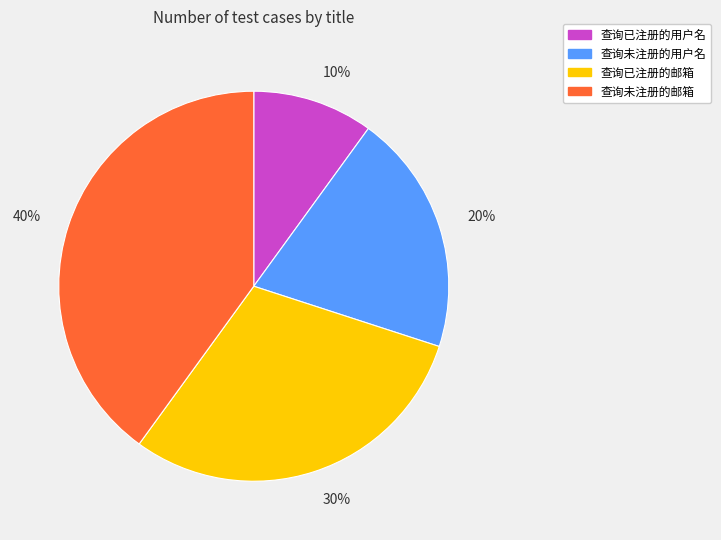

To the nearest percent, what is the difference between the 查询已注册的用户名 and 查询已注册的邮箱 slice percentages?

20%